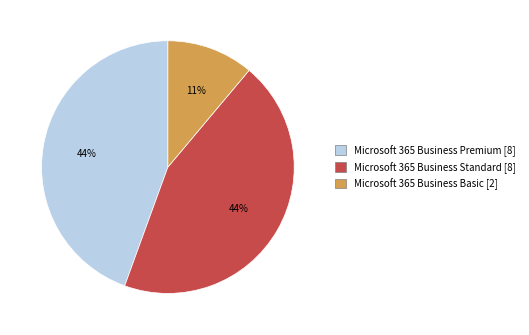

Which slice is the smallest?

Microsoft 365 Business Basic